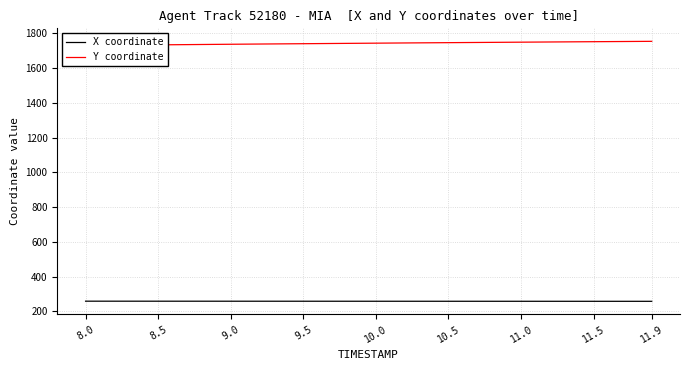

What is the lowest value of the X coordinate series?

257.6